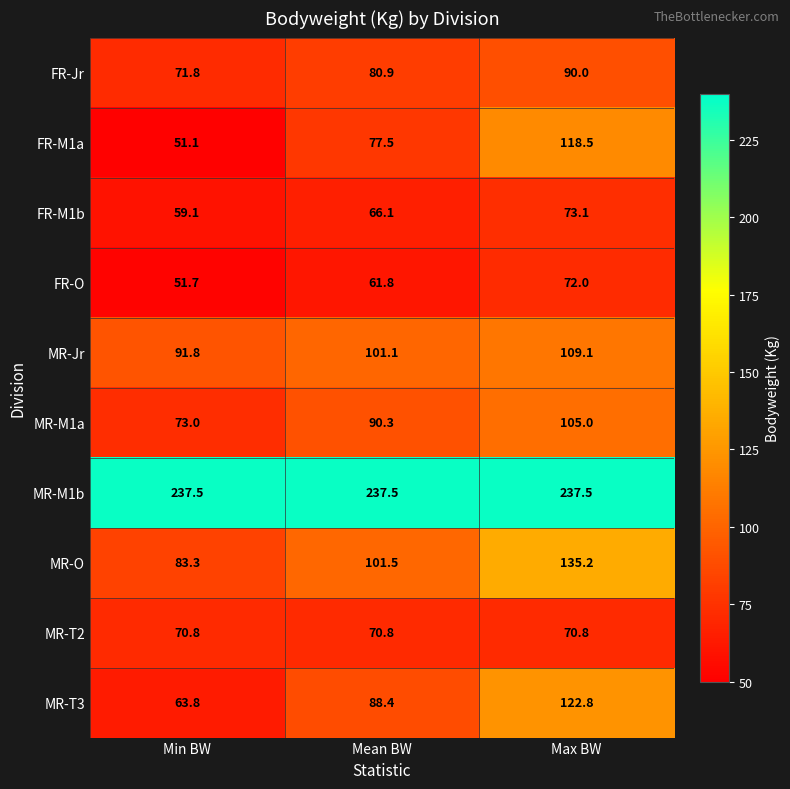

Reading left to right, extract all data points from this chart.

FR-Jr: Min BW=71.8	Mean BW=80.9	Max BW=90.0
FR-M1a: Min BW=51.1	Mean BW=77.5	Max BW=118.5
FR-M1b: Min BW=59.1	Mean BW=66.1	Max BW=73.1
FR-O: Min BW=51.7	Mean BW=61.8	Max BW=72.0
MR-Jr: Min BW=91.8	Mean BW=101.1	Max BW=109.1
MR-M1a: Min BW=73.0	Mean BW=90.3	Max BW=105.0
MR-M1b: Min BW=237.5	Mean BW=237.5	Max BW=237.5
MR-O: Min BW=83.3	Mean BW=101.5	Max BW=135.2
MR-T2: Min BW=70.8	Mean BW=70.8	Max BW=70.8
MR-T3: Min BW=63.8	Mean BW=88.4	Max BW=122.8